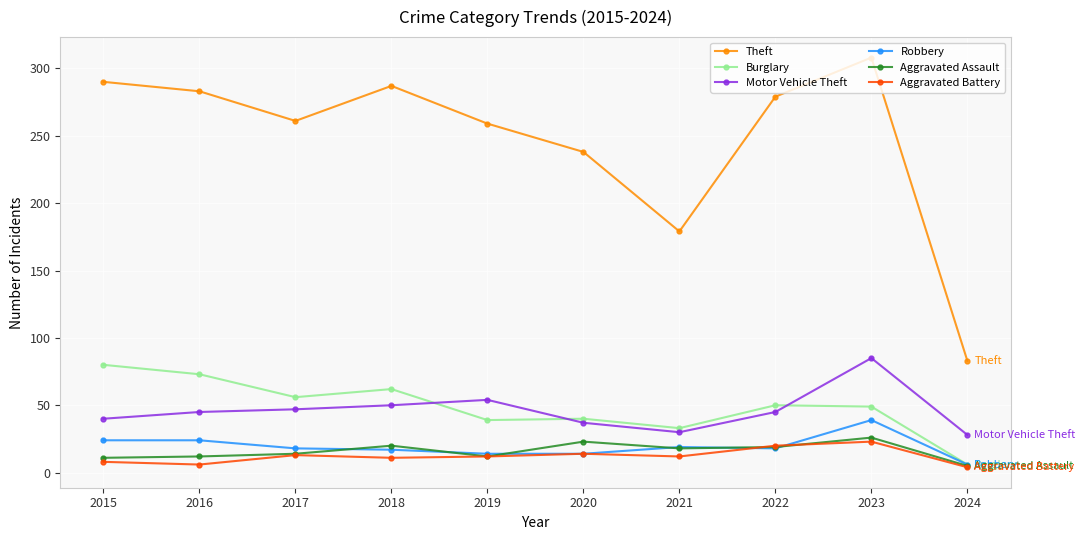

True or false: Aggravated Assault and Motor Vehicle Theft intersect in this chart.

False